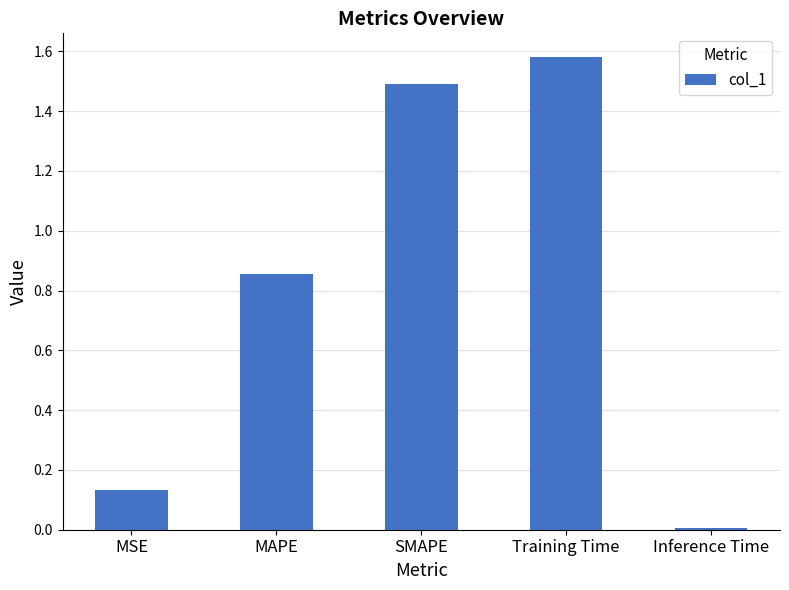

What position from the right is SMAPE?

3